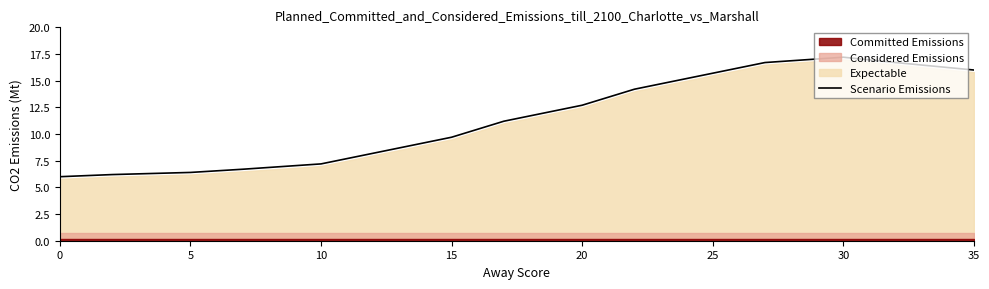

How many lines are shown in the chart?

1